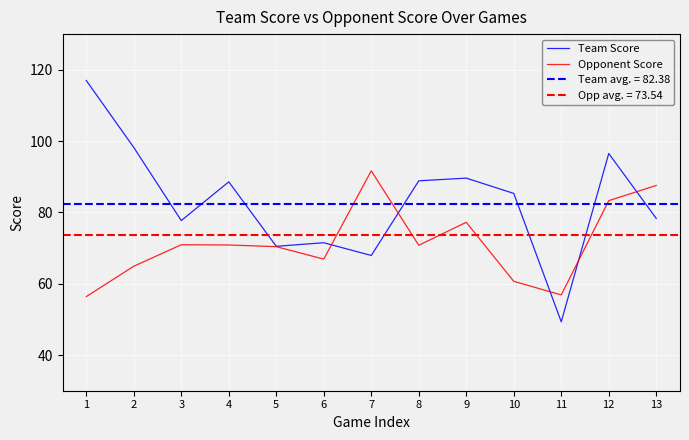

True or false: Team Score has a value of 98.8 at 6.

False